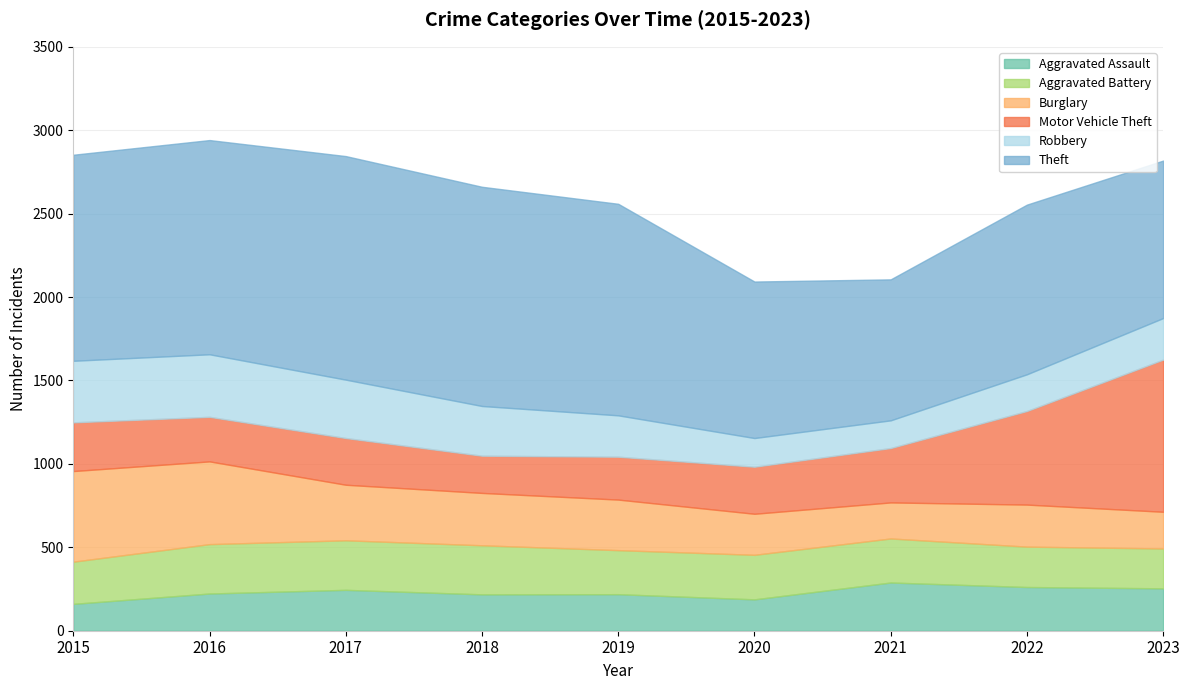

What is the difference between the maximum and minimum values in the Aggravated Battery series?

58